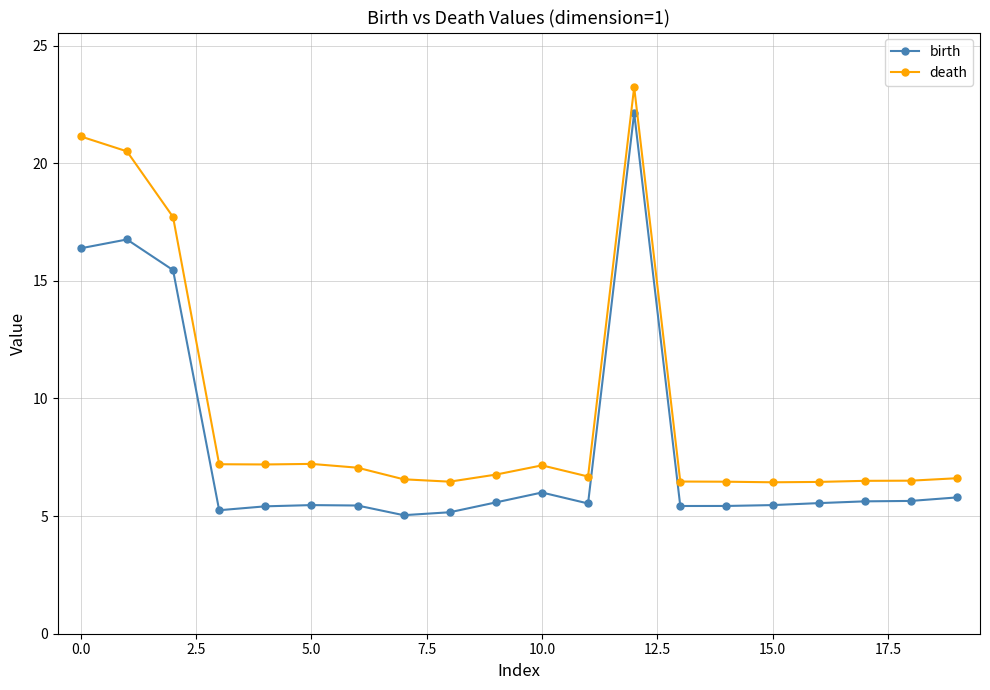

True or false: death and birth intersect in this chart.

False